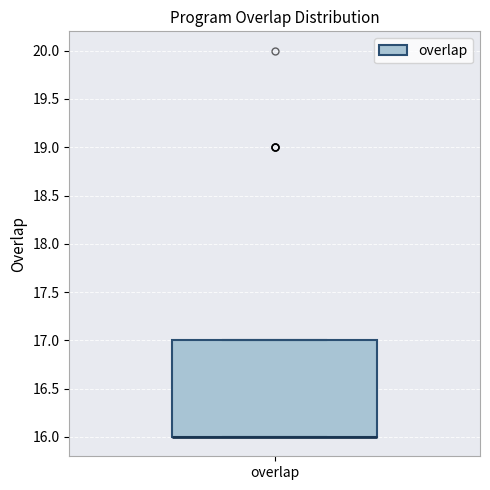

Read this box plot against the y-axis: the position of the median line, the range covered by the box, and the ends of both whiskers. The values are not printed on the chart, so give them approximately, as read against the axis.

median 16 (drawn on the box's lower edge), box 16 to 17, whiskers 16 to 17